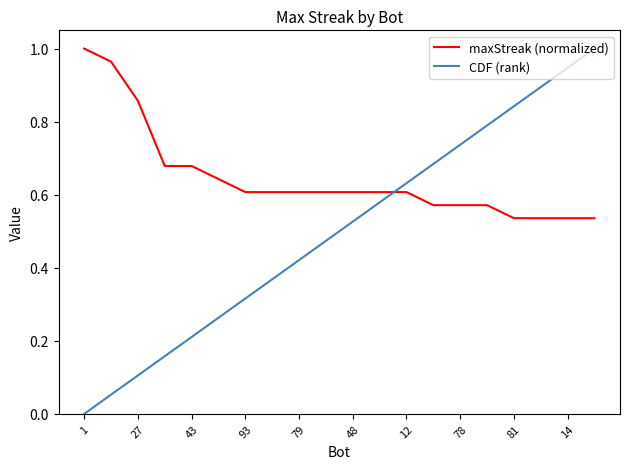

List the series in order of their overall mean, highest first.

maxStreak (normalized), CDF (rank)